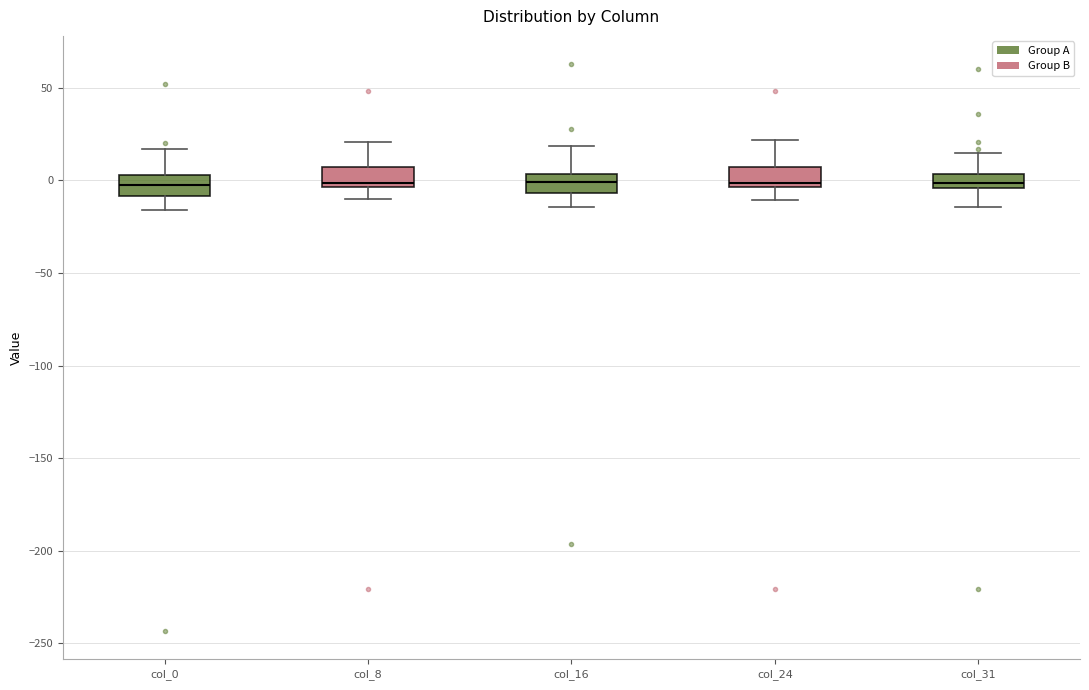

Reading left to right, read every box against the y-axis: the position of its median line, the range the box covers, and the ends of its whiskers. The values are not printed on the chart, so give them approximately, as read against the axis.

col_0: median -5, box -10 to 5, whiskers -15 to 15
col_8: median 0, box -5 to 5, whiskers -10 to 20
col_16: median 0, box -5 to 5, whiskers -15 to 20
col_24: median 0, box -5 to 5, whiskers -10 to 20
col_31: median 0, box -5 to 5, whiskers -15 to 15